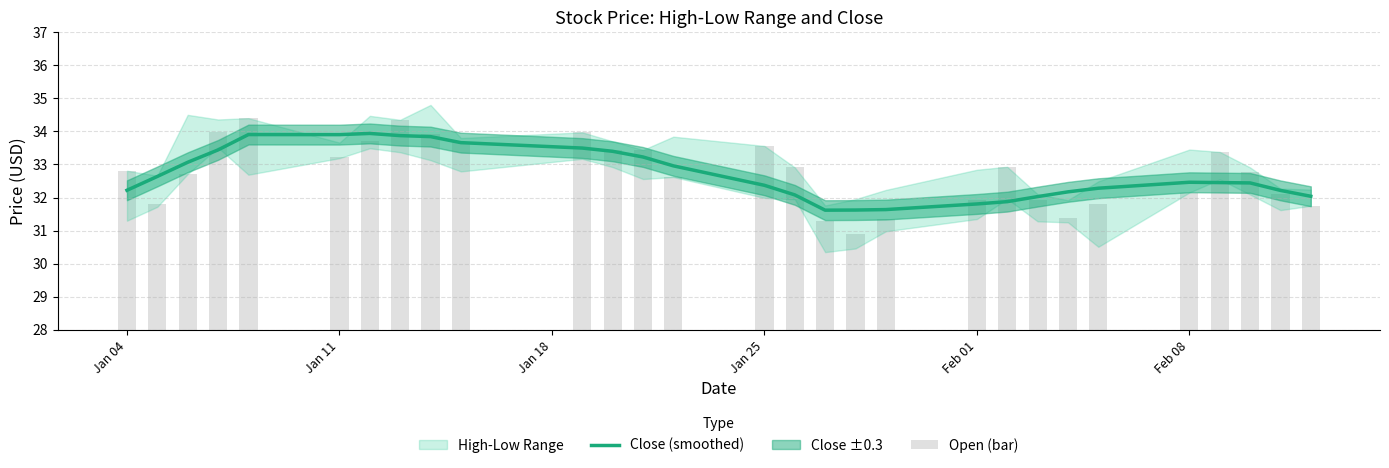

The value of Close (smoothed) at Feb 08 is 32.5. True or false?

True